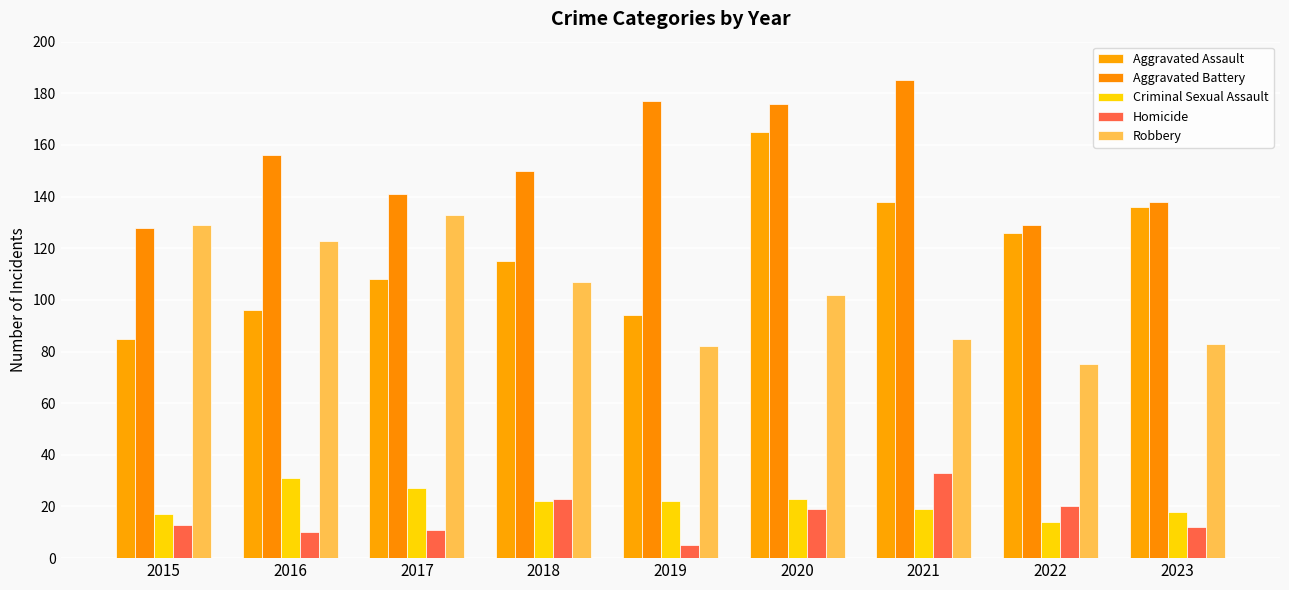

Which series has the largest total across all categories?

Aggravated Battery